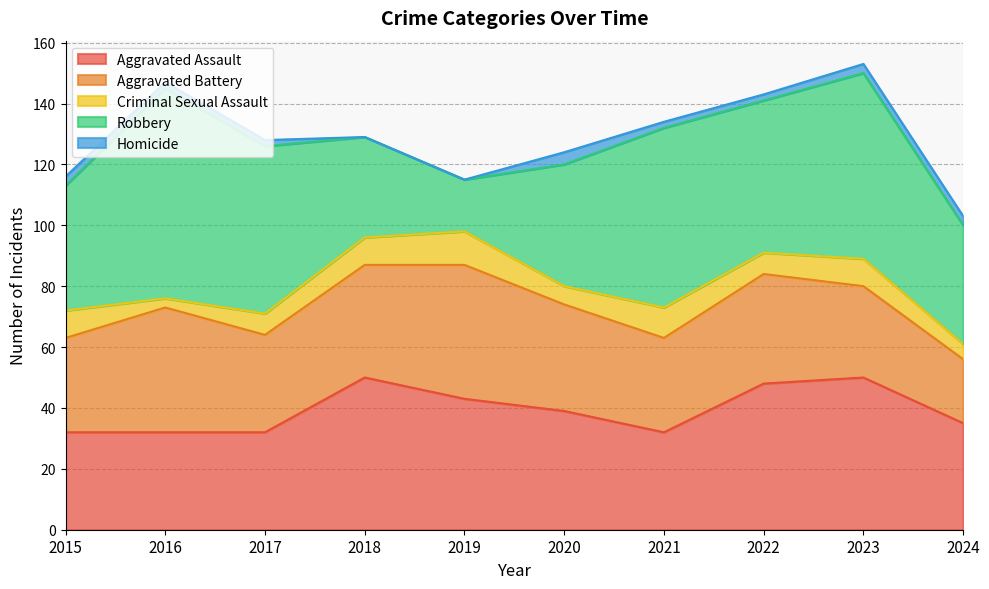

What is the sum of the Homicide values at 2024 and 2021?

5